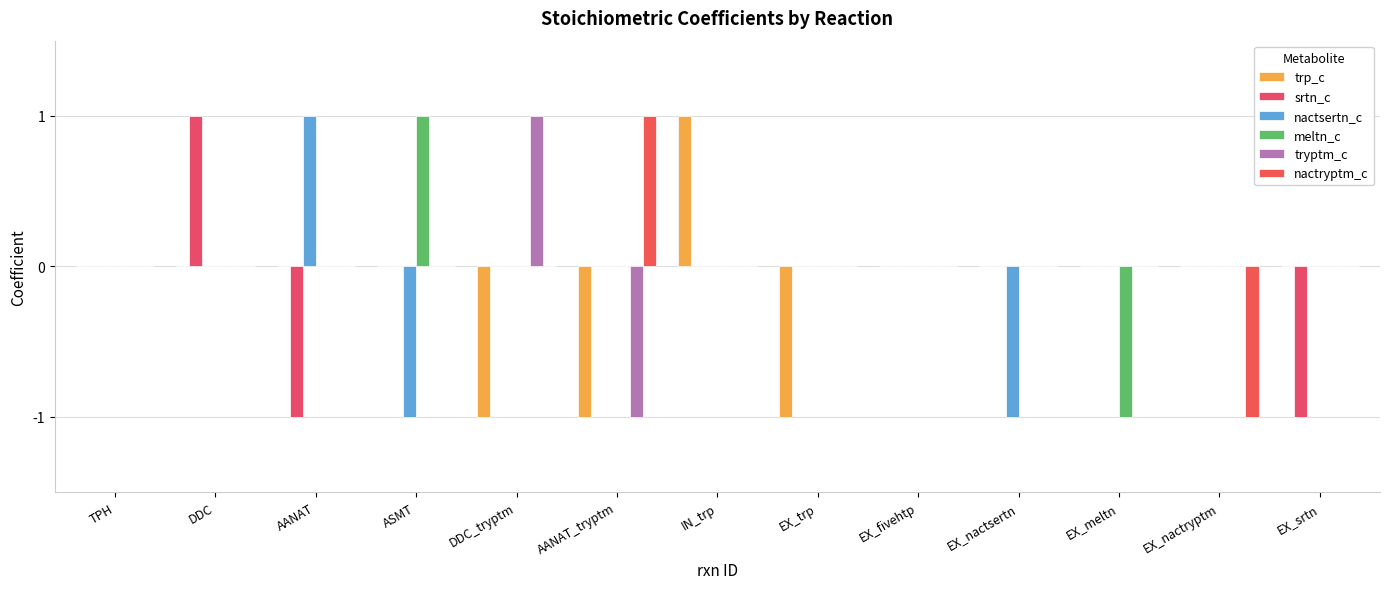

Which category has the lowest value across all series?

DDC_tryptm